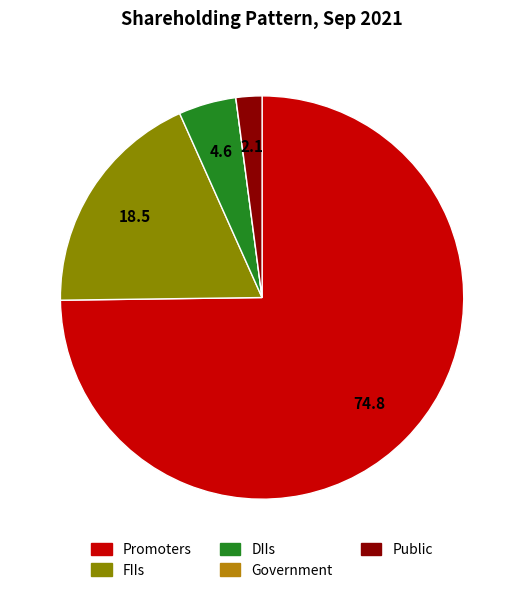

Is the sum of Public and DIIs greater than half?

No